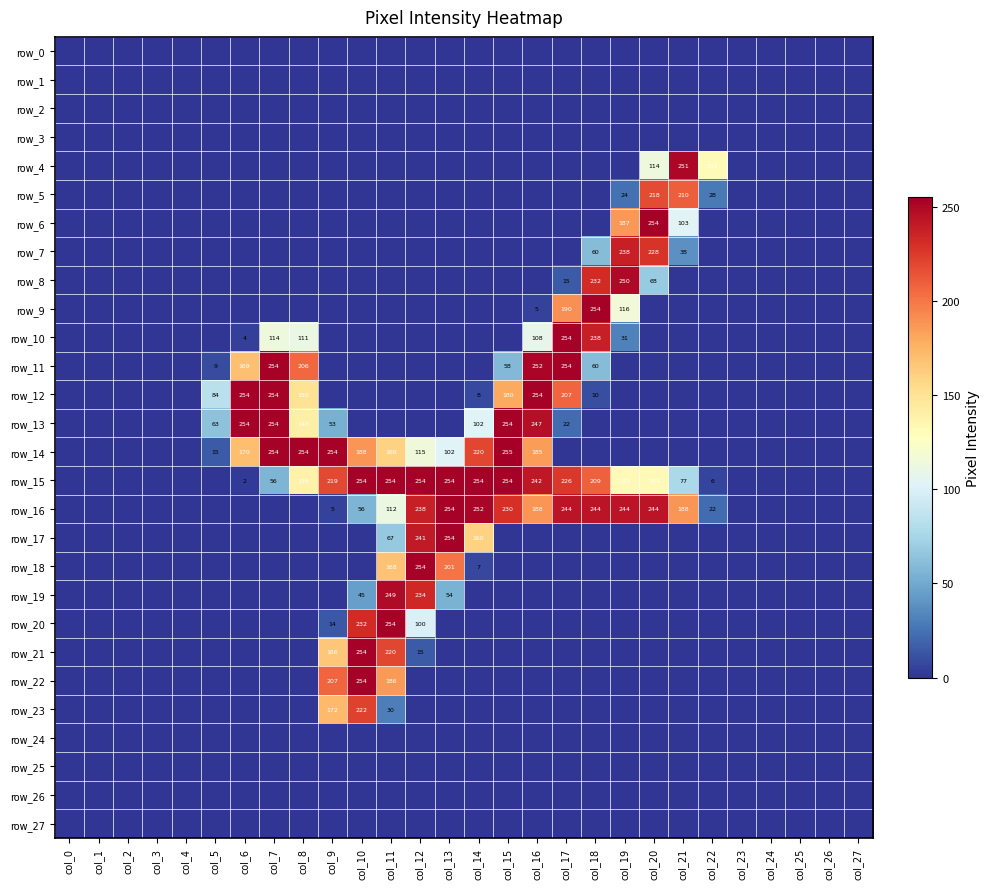

The row_15 series shows 226 at col_17. True or false?

True